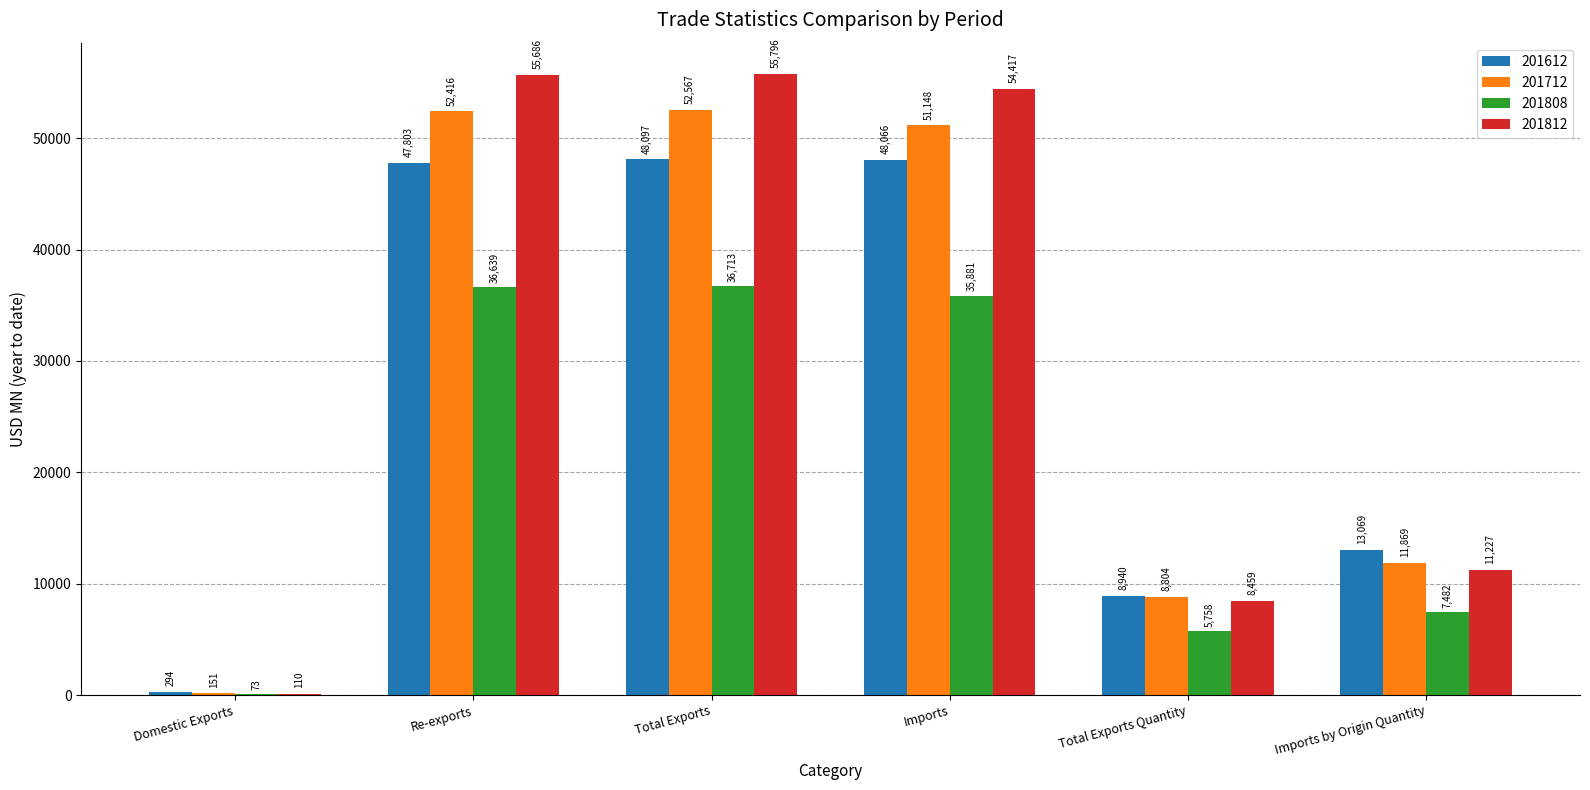

How many groups of bars are there?

6